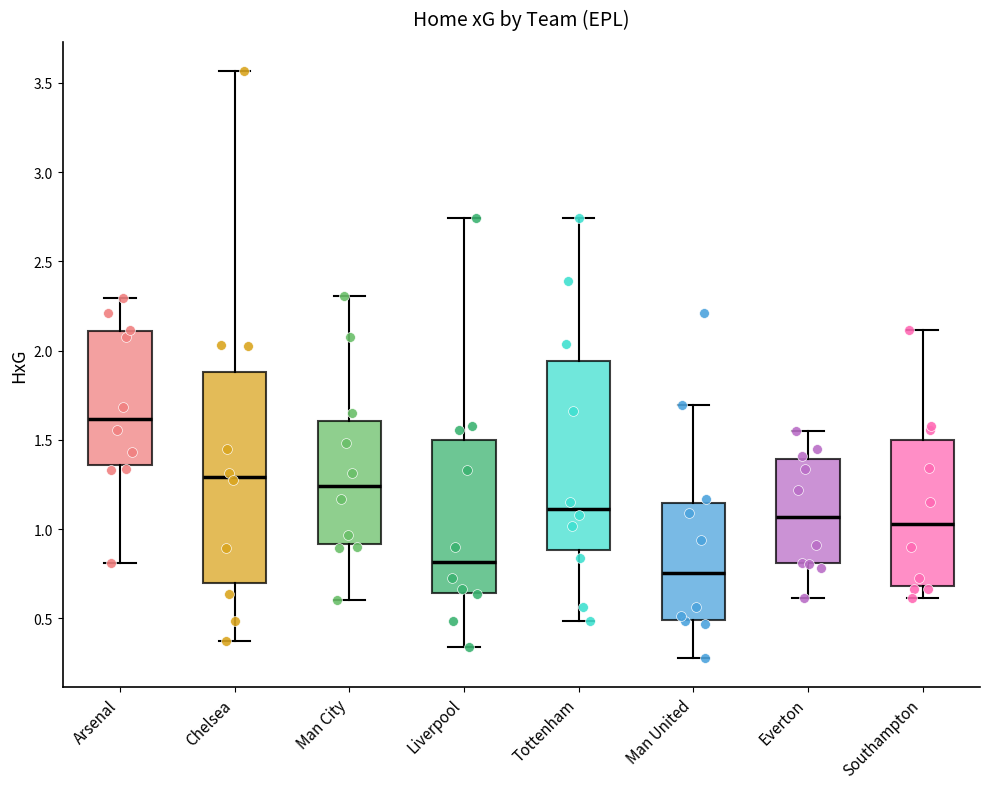

Reading left to right, read every box against the y-axis: the position of its median line, the range the box covers, and the ends of its whiskers. The values are not printed on the chart, so give them approximately, as read against the axis.

Arsenal: median 1.60, box 1.35 to 2.10, whiskers 0.80 to 2.30
Chelsea: median 1.30, box 0.70 to 1.90, whiskers 0.35 to 3.55
Man City: median 1.25, box 0.90 to 1.60, whiskers 0.60 to 2.30
Liverpool: median 0.80, box 0.65 to 1.50, whiskers 0.35 to 2.75
Tottenham: median 1.10, box 0.90 to 1.95, whiskers 0.50 to 2.75
Man United: median 0.75, box 0.50 to 1.15, whiskers 0.30 to 1.70
Everton: median 1.05, box 0.80 to 1.40, whiskers 0.60 to 1.55
Southampton: median 1.05, box 0.70 to 1.50, whiskers 0.60 to 2.10